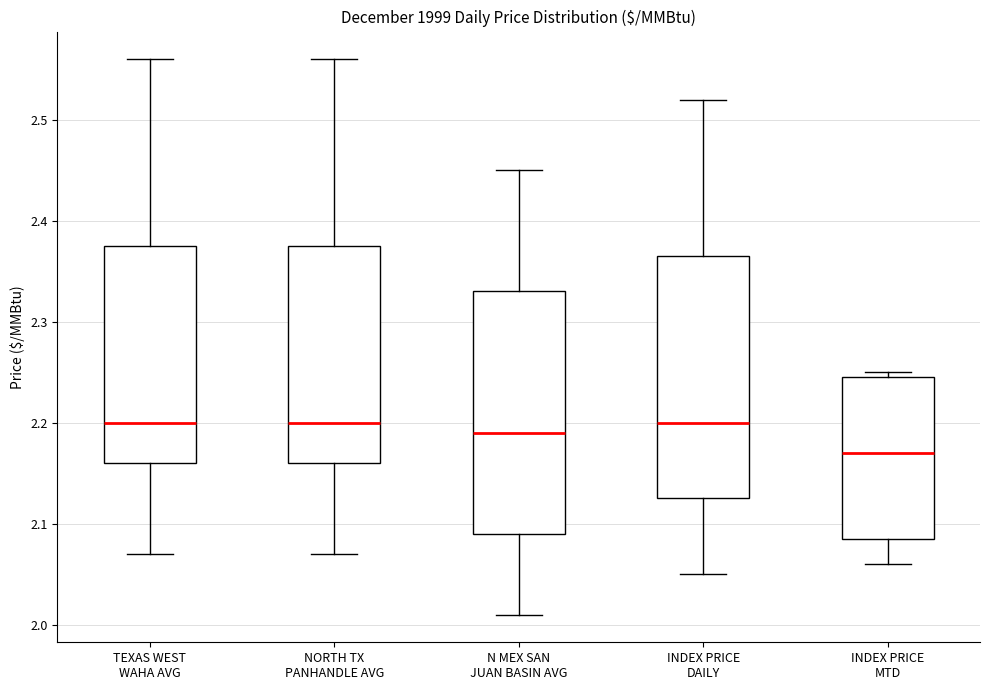

Which box's median line is the lowest?

INDEX PRICE MTD